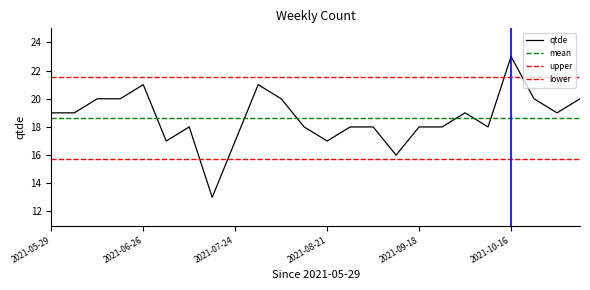

Approximately how many times larger is the value at 2021-08-28 compared to 2021-06-19?

0.9